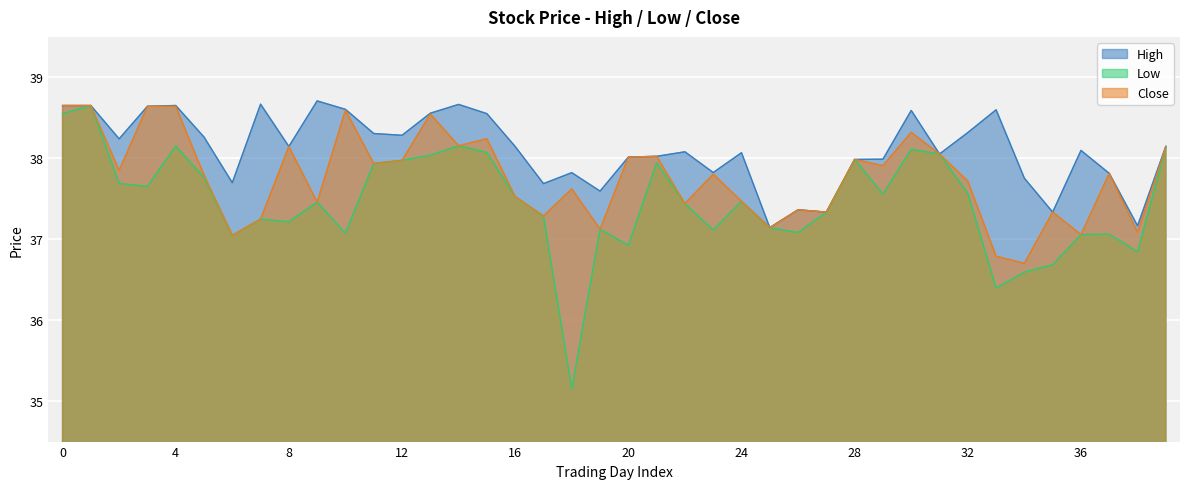

True or false: High and Low cross at least once.

False